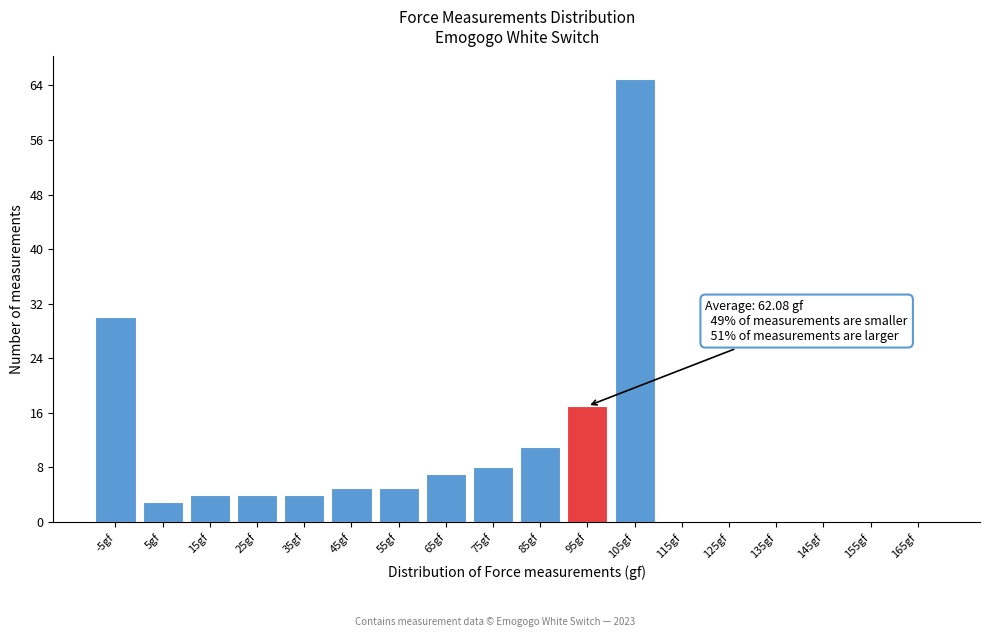

Reading left to right, what are all the values shown in this chart?

-5gf=30	5gf=3	15gf=4	25gf=4	35gf=4	45gf=5	55gf=5	65gf=7	75gf=8	85gf=11	95gf=17	105gf=65	115gf=0	125gf=0	135gf=0	145gf=0	155gf=0	165gf=0